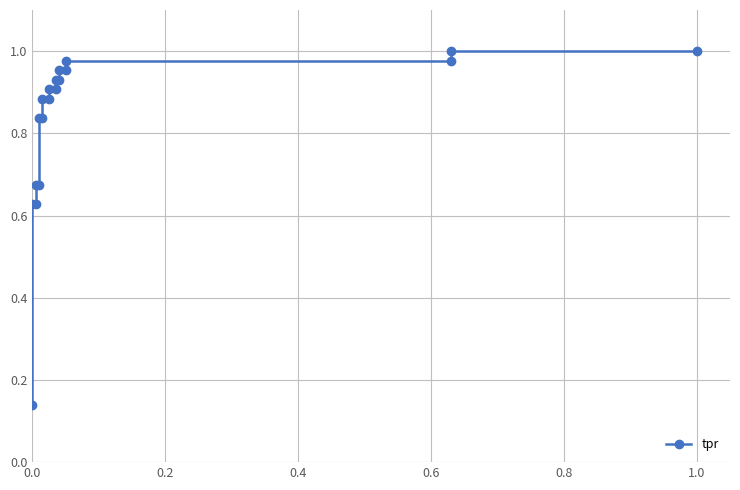

What position from the right is 18?

1